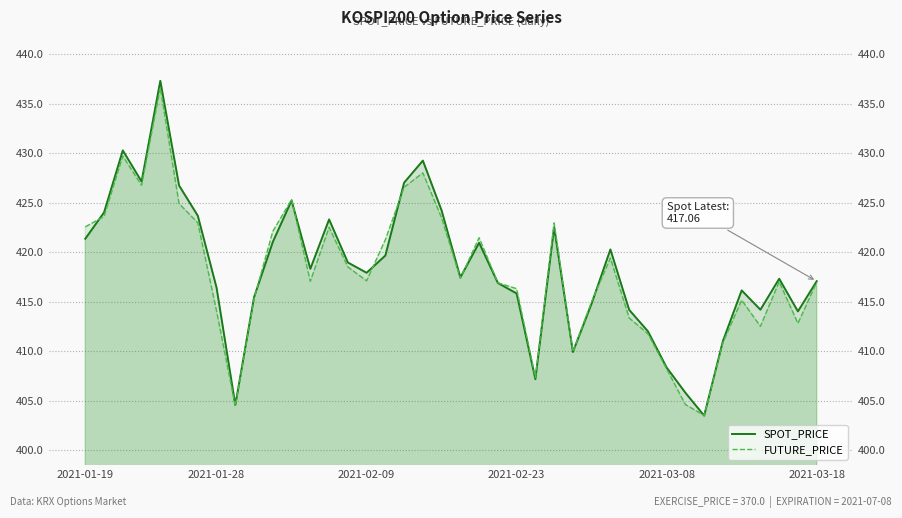

Which series has the largest range (max minus min)?

SPOT_PRICE